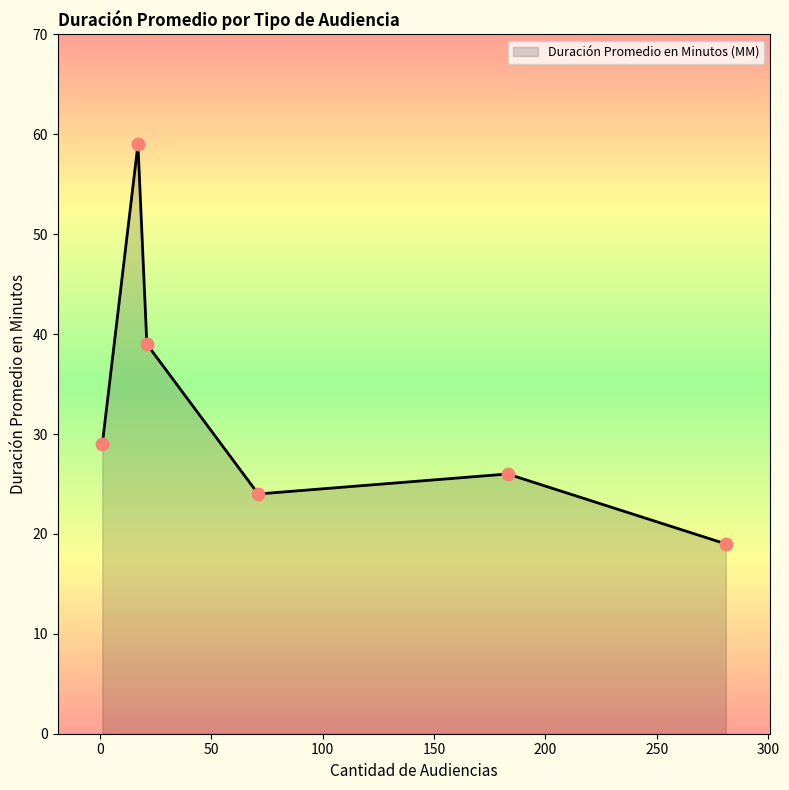

What is the minimum value shown in the chart?

19